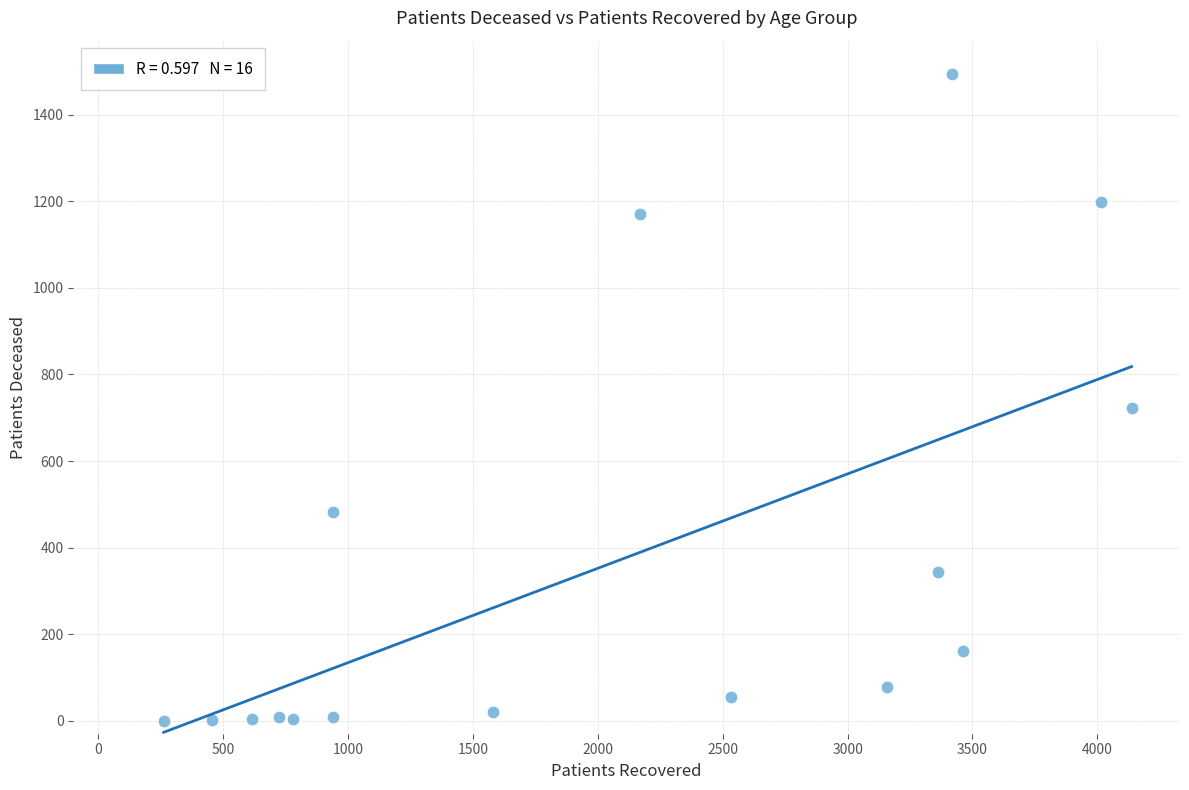

What is the range of Y values (max minus min)?

1495